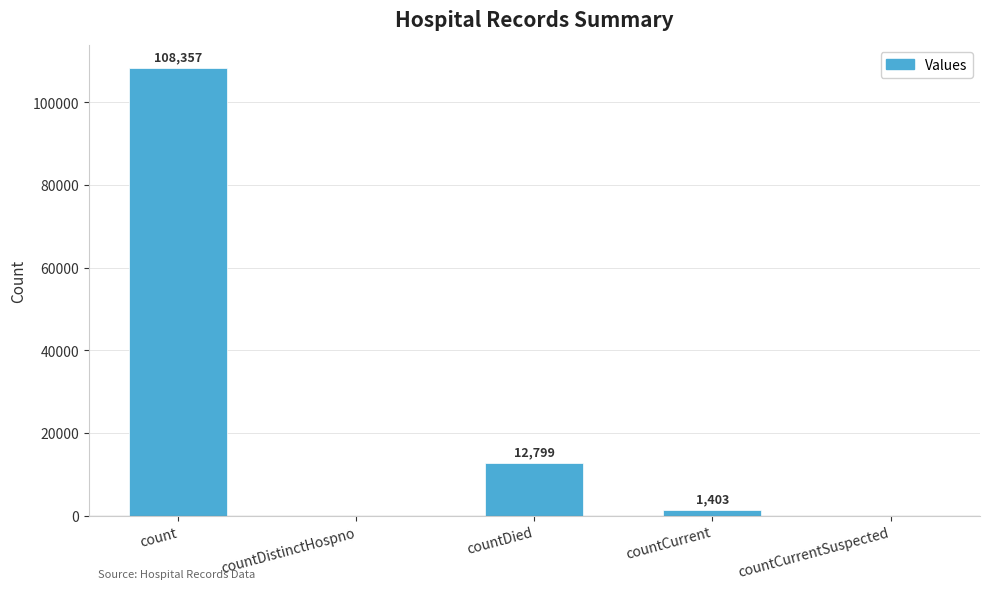

Reading right to left, extract all data points from this chart.

countCurrentSuspected=0	countCurrent=1403	countDied=12799	countDistinctHospno=0	count=108357